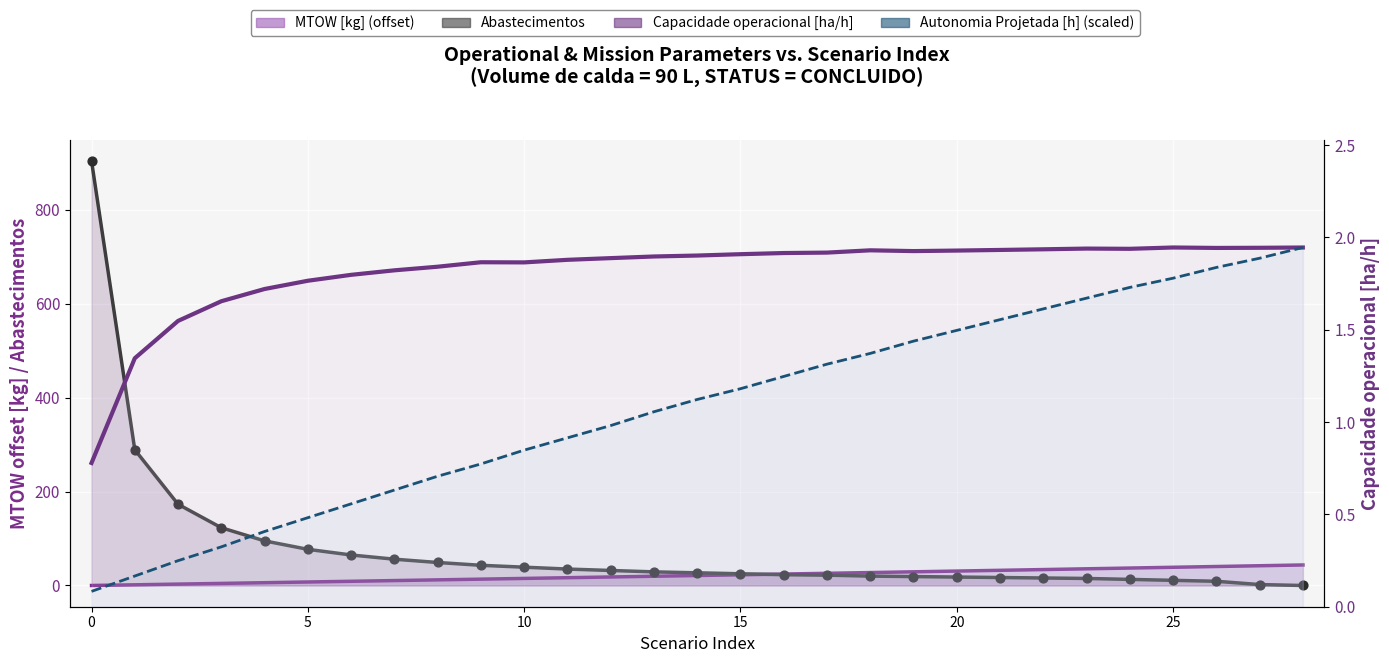

What are all the series names shown in the legend?

Capacidade operacional [ha/h], Autonomia Projetada [h], MTOW [kg], Abastecimentos